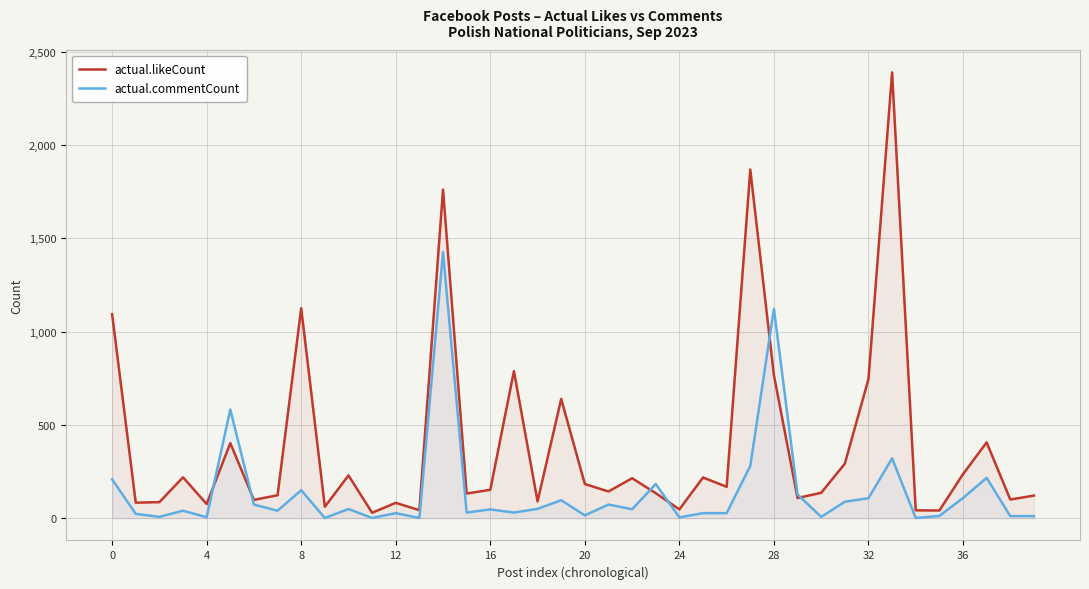

What are all the series names shown in the legend?

actual.likeCount, actual.commentCount